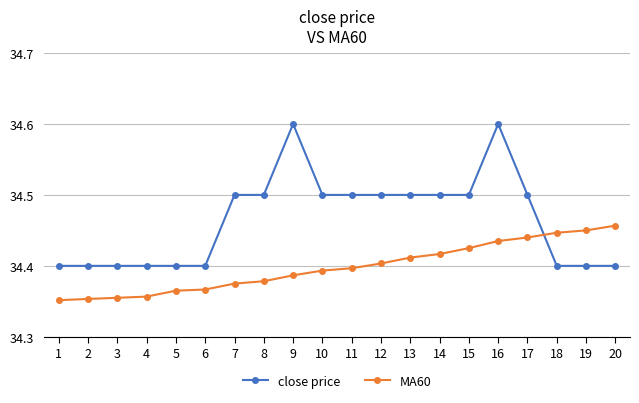

Is the value of close price at 11 greater than the value of MA60 at 7?

Yes